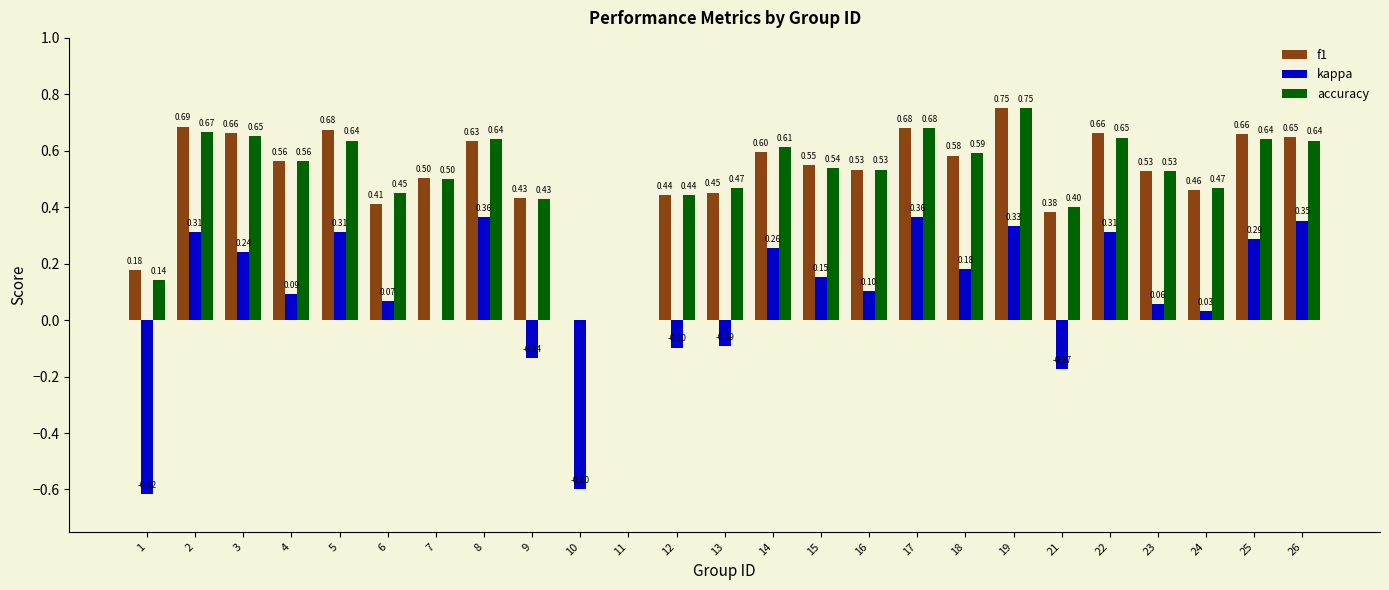

What is the difference between the kappa values at 24 and 15?

0.1